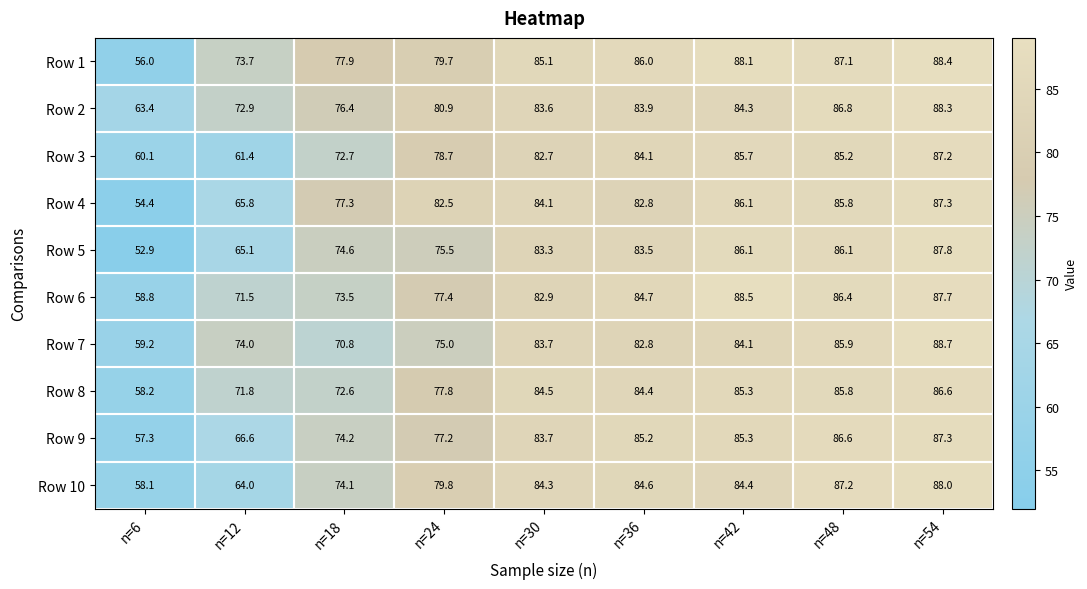

The value of Row 3 at n=36 is 84.1. True or false?

True